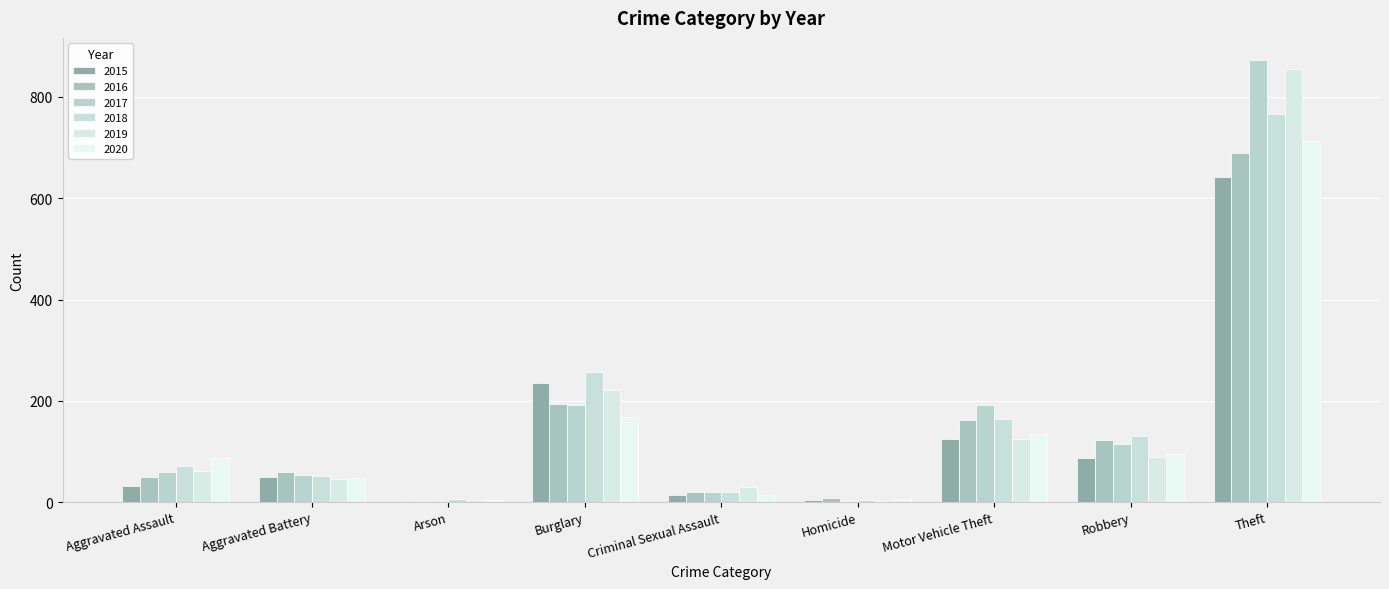

What are all the series names shown in the legend?

2015, 2016, 2017, 2018, 2019, 2020